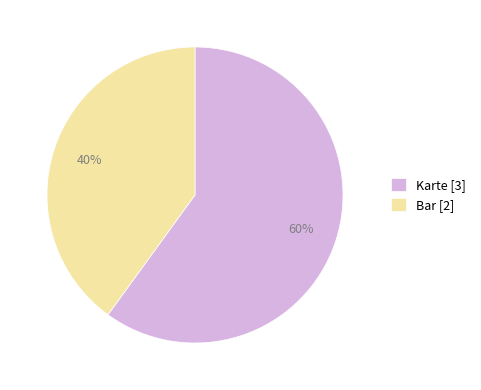

How many slices are in this pie chart?

2